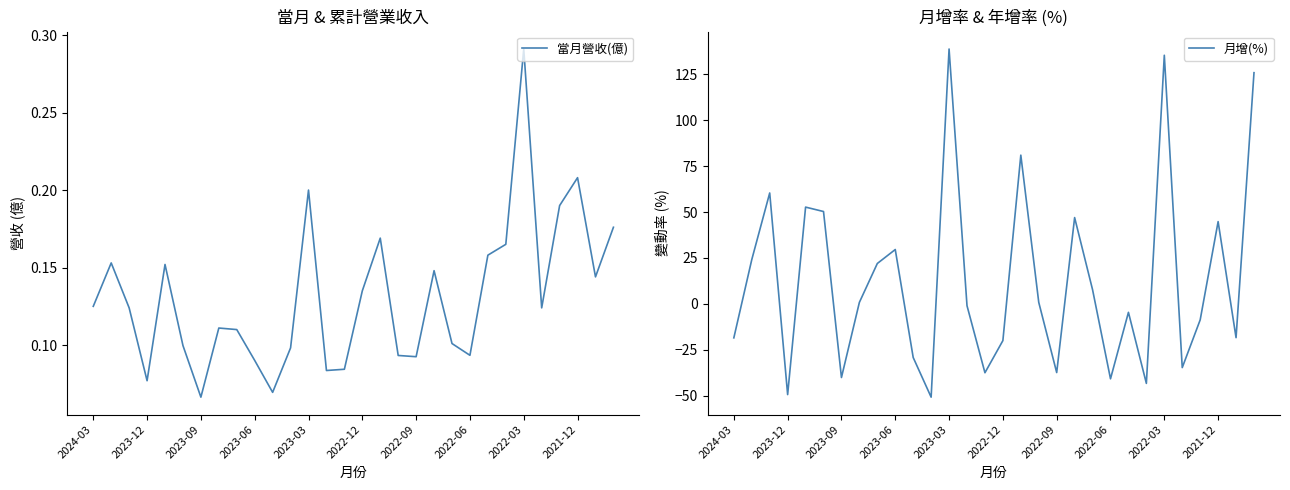

At which label does 當月營收(億) reach its peak?

2022-03